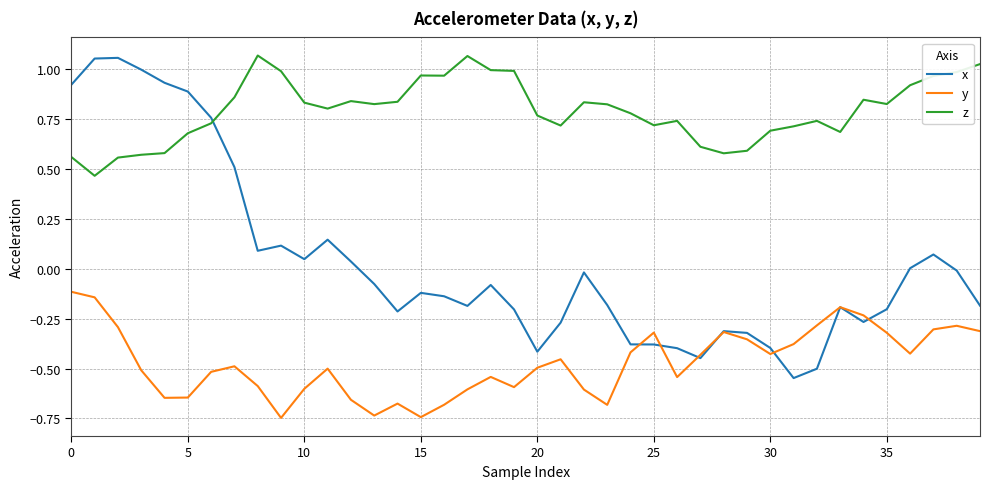

True or false: z and y cross at least once.

False